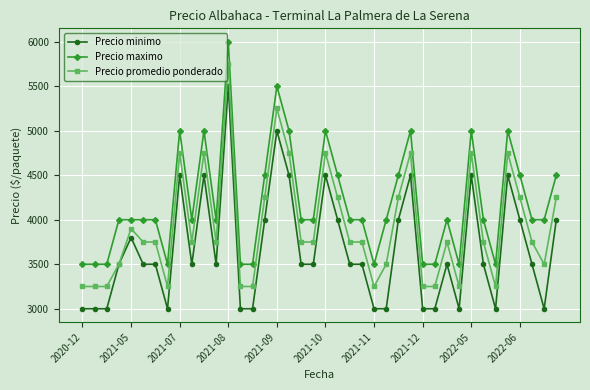

Which series has the largest total across all categories?

Precio maximo